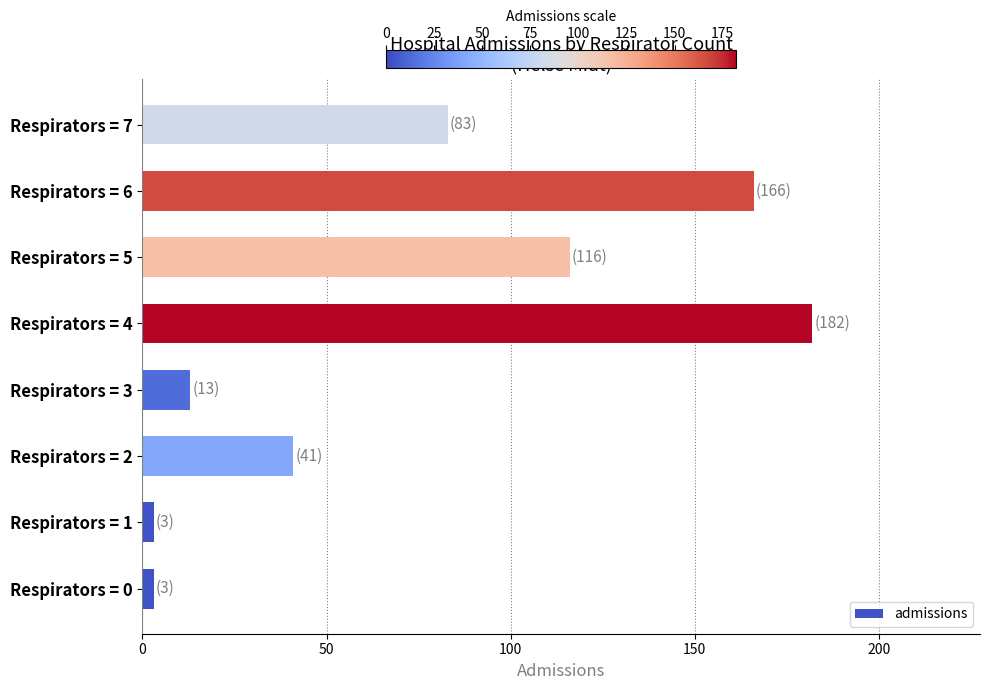

The value at Respirators = 6 is 248. True or false?

False